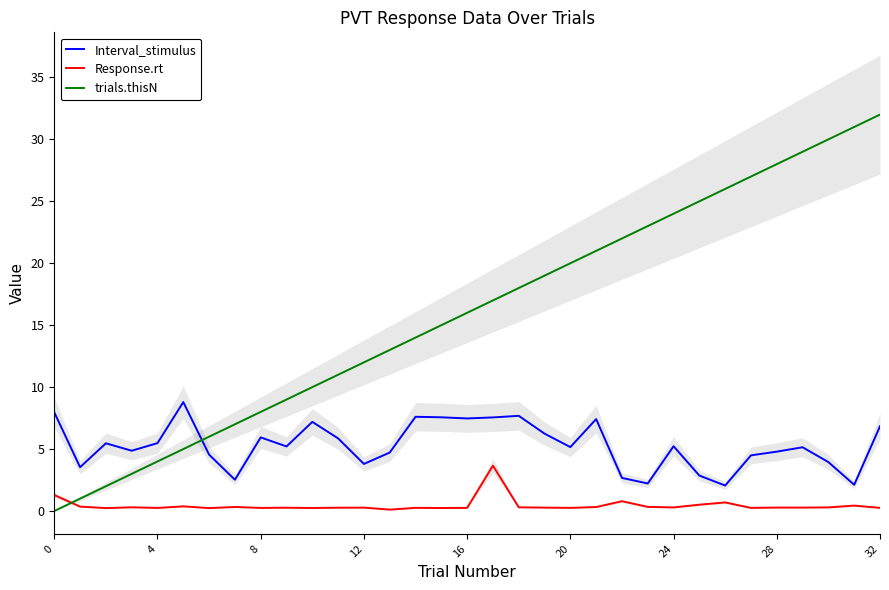

Reading left to right, list all the values displayed in this chart.

Interval_stimulus: 8.0	3.5	5.5	4.9	5.5	8.8	4.6	2.5	5.9	5.2	7.2	5.9	3.8	4.7	7.6	7.6	7.5	7.6	7.7	6.2	5.2	7.4	2.7	2.2	5.2	2.9	2.1	4.5	4.8	5.1	3.9	2.1	6.8
Response.rt: 1.3	0.4	0.2	0.3	0.2	0.4	0.2	0.3	0.3	0.3	0.2	0.3	0.3	0.1	0.3	0.2	0.3	3.7	0.3	0.3	0.3	0.3	0.8	0.3	0.3	0.5	0.7	0.3	0.3	0.3	0.3	0.4	0.3
trials.thisN: 0.0	1.0	2.0	3.0	4.0	5.0	6.0	7.0	8.0	9.0	10.0	11.0	12.0	13.0	14.0	15.0	16.0	17.0	18.0	19.0	20.0	21.0	22.0	23.0	24.0	25.0	26.0	27.0	28.0	29.0	30.0	31.0	32.0